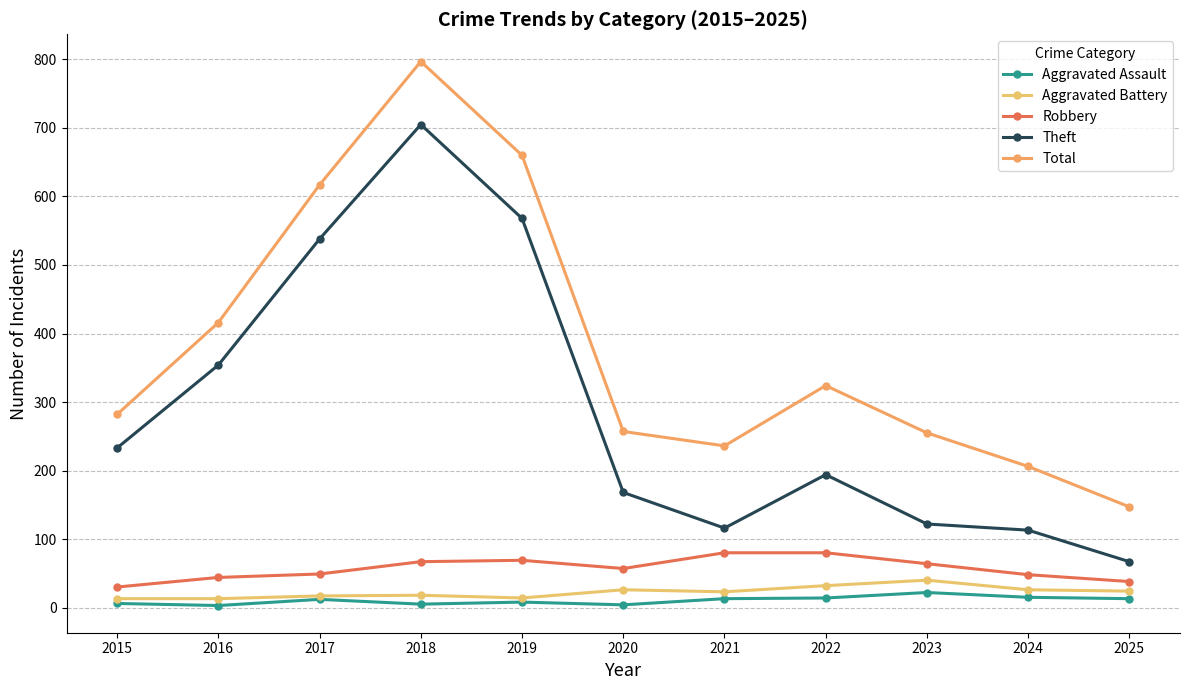

True or false: Total and Aggravated Battery intersect in this chart.

False